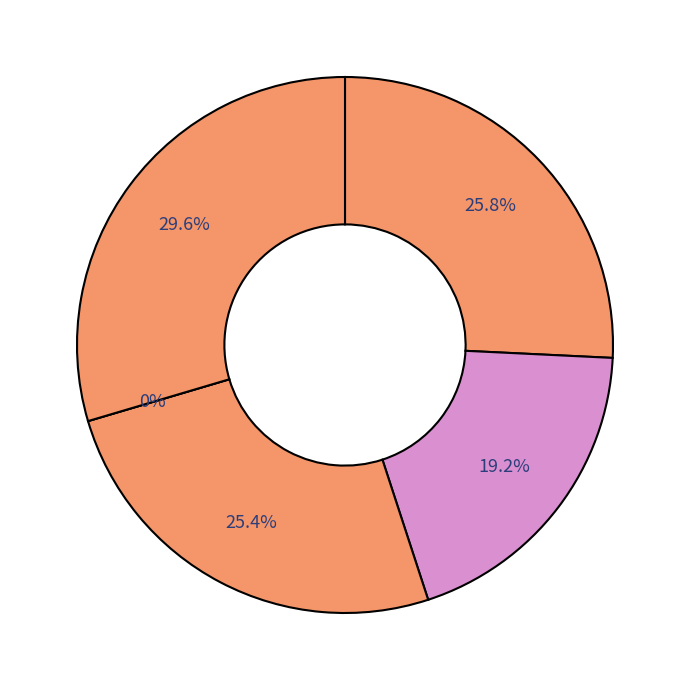

Does any single category account for the majority?

No